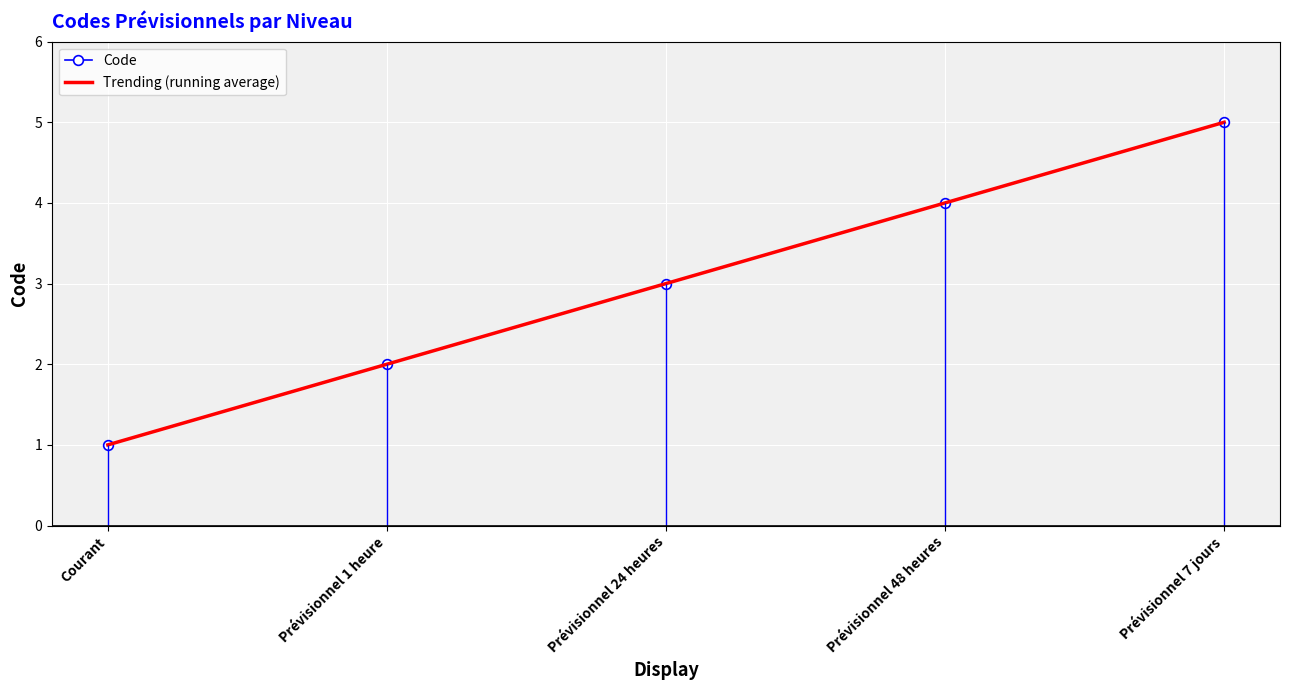

True or false: Code and Trending (running average) intersect in this chart.

False